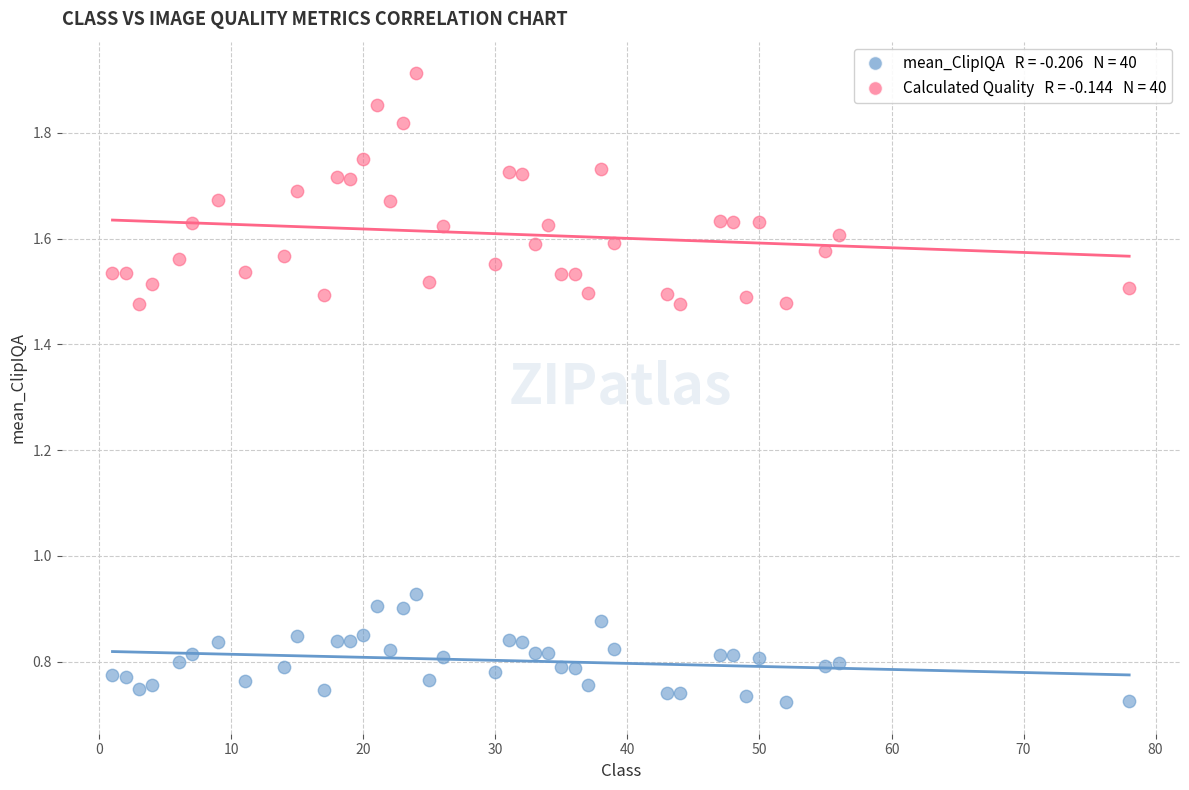

Across all data points, what is the range of Y values (max minus min)?

1.2